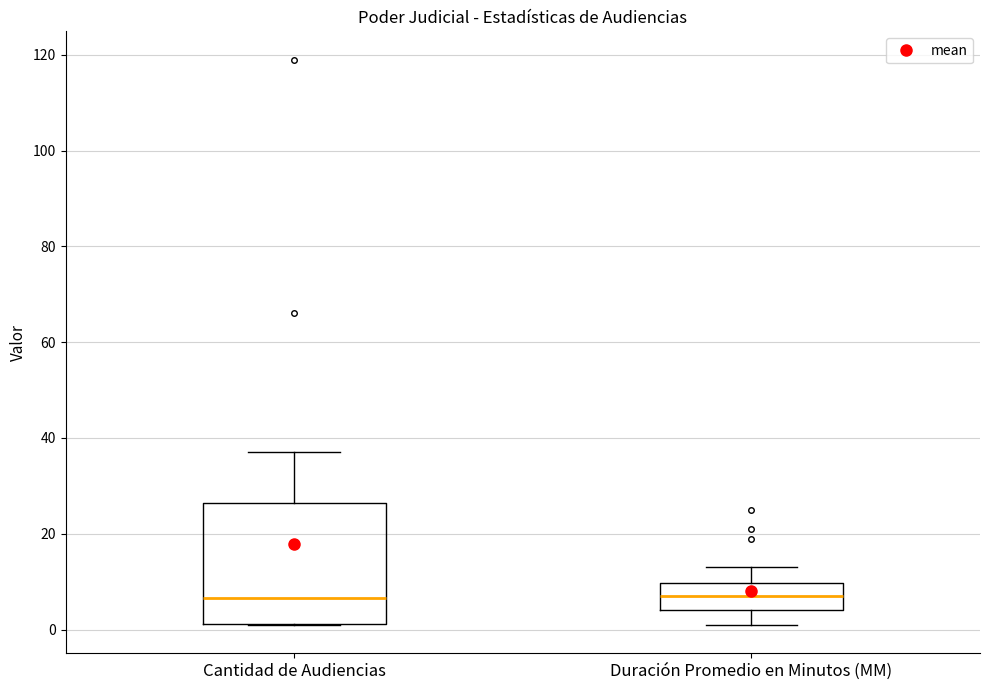

Reading left to right, read every box against the y-axis: the position of its median line, the range the box covers, and the ends of its whiskers. The values are not printed on the chart, so give them approximately, as read against the axis.

Cantidad de Audiencias: median 6, box 2 to 26, whiskers 2 to 38
Duración Promedio en Minutos (MM): median 8, box 4 to 10, whiskers 2 to 14